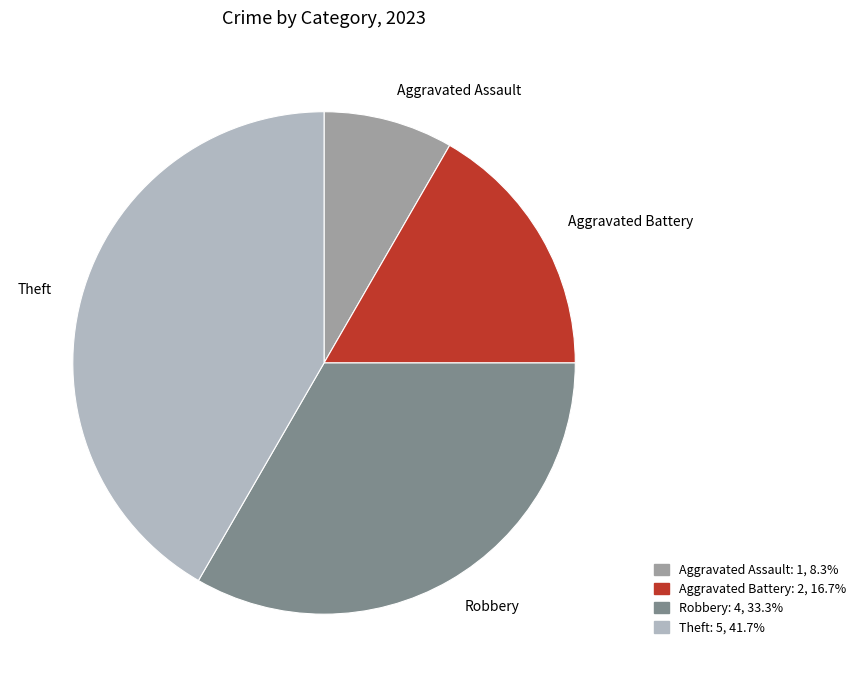

Is there any slice that represents more than half of the pie?

No